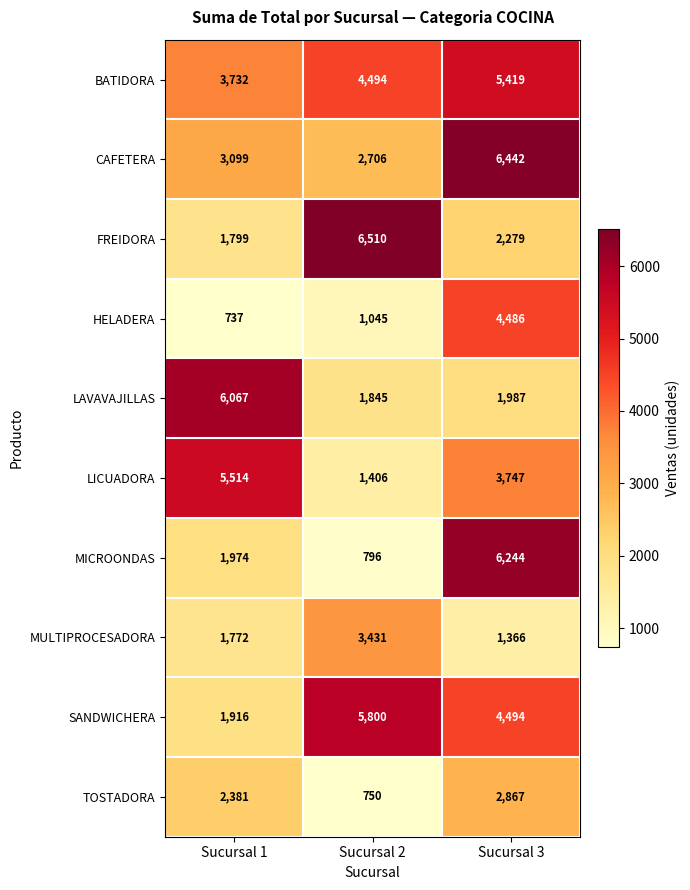

How many data points does each series have?

3